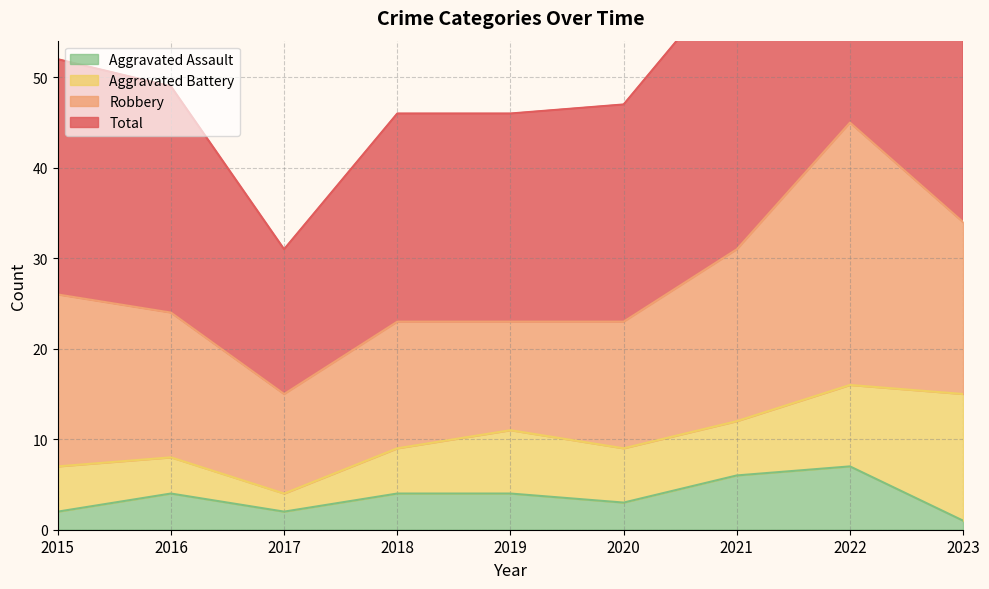

How many data points does each series have?

9